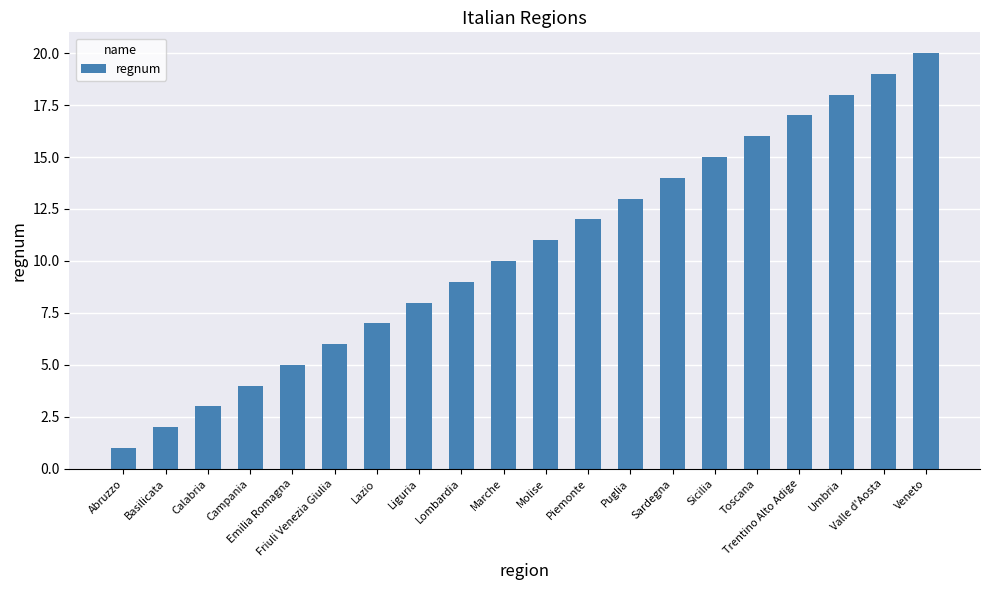

What is the minimum value shown in the chart?

1